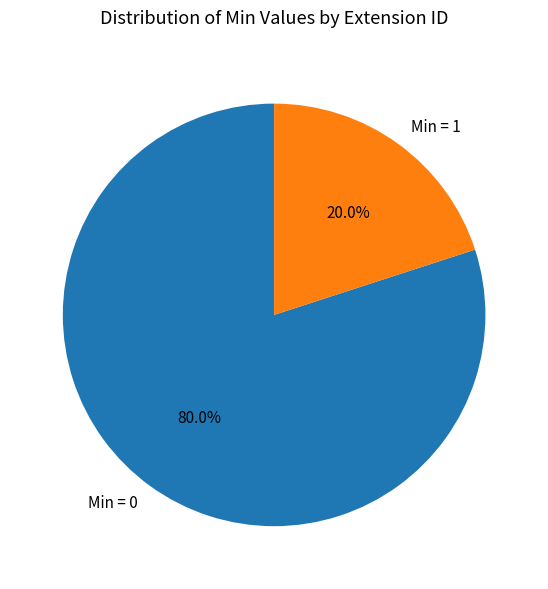

Is there a majority slice in this chart?

Yes